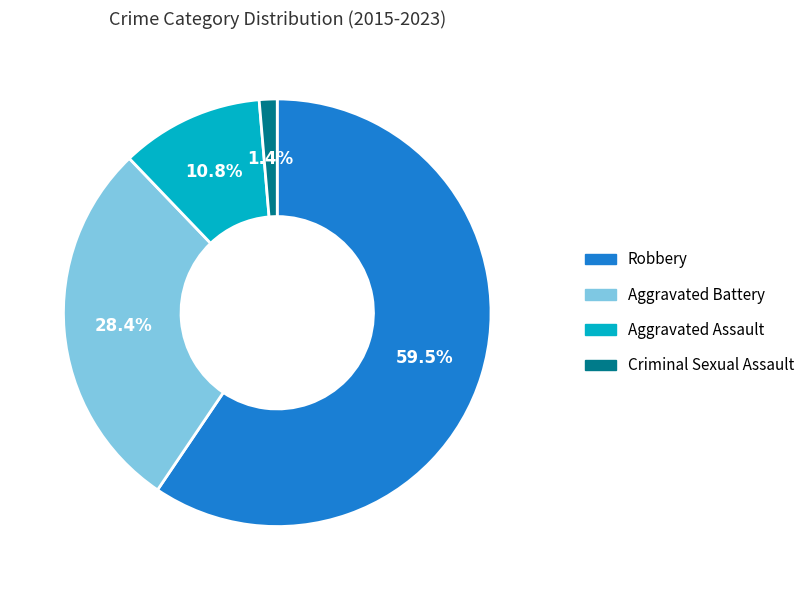

Rank the categories by value from highest to lowest.

Robbery, Aggravated Battery, Aggravated Assault, Criminal Sexual Assault